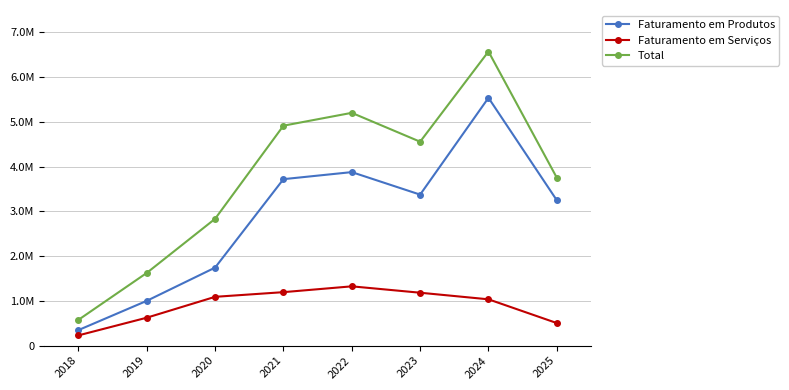

What are all the series names shown in the legend?

Faturamento em Produtos, Faturamento em Serviços, Total